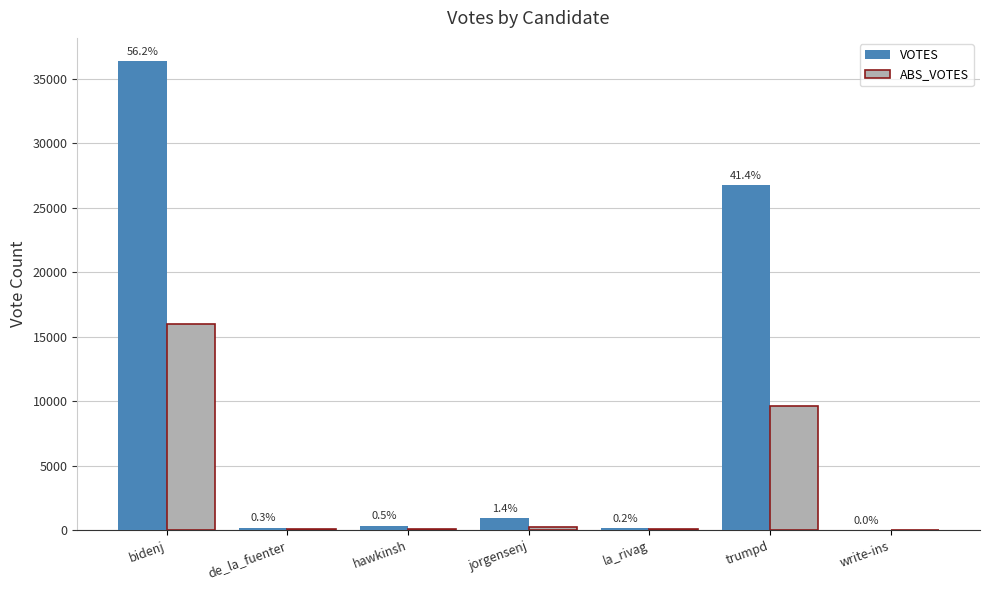

True or false: ABS_VOTES has a value of 16019 at bidenj.

True